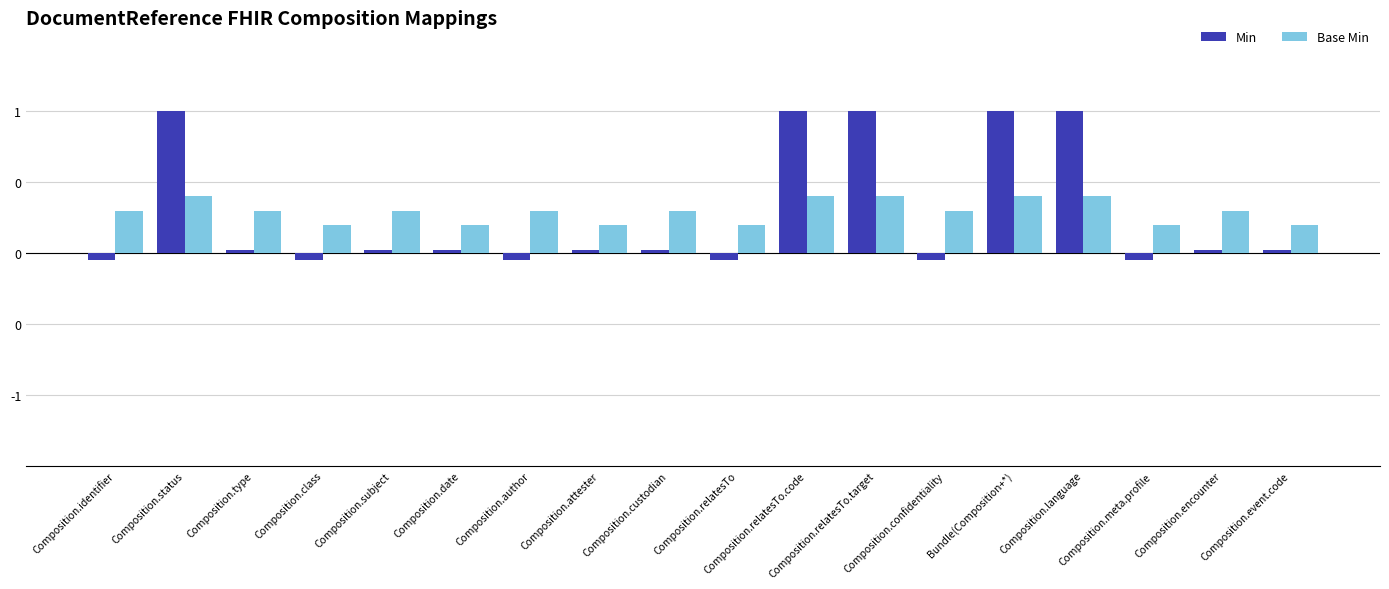

Reading left to right, what are all the values shown in this chart?

Min: -0.1	1.0	0.0	-0.1	0.0	0.0	-0.1	0.0	0.0	-0.1	1.0	1.0	-0.1	1.0	1.0	-0.1	0.0	0.0
Base Min: 0.3	0.4	0.3	0.2	0.3	0.2	0.3	0.2	0.3	0.2	0.4	0.4	0.3	0.4	0.4	0.2	0.3	0.2